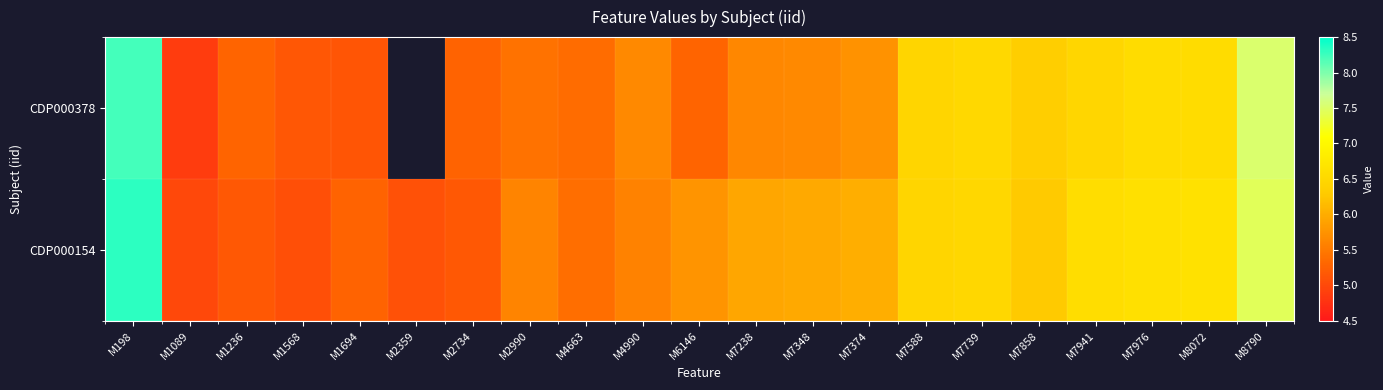

Where is CDP000378 nearest to the value 6?

M7374